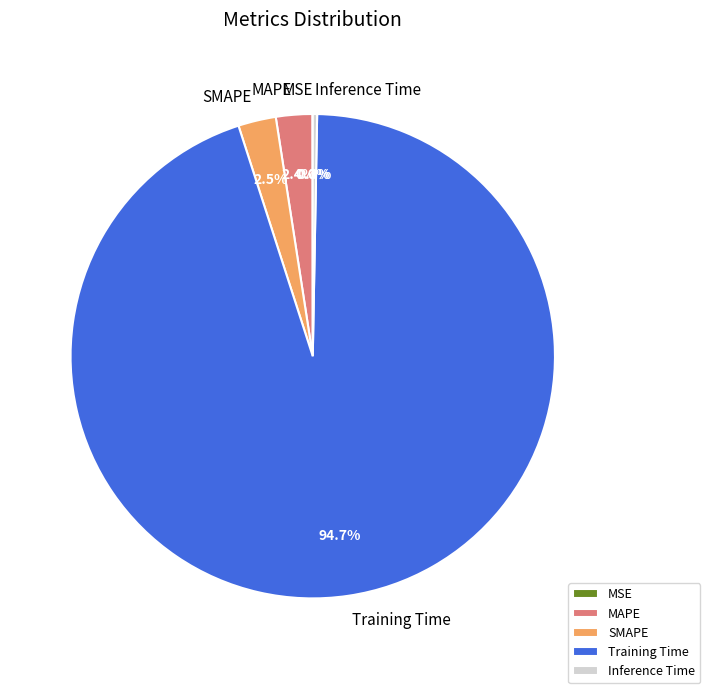

Is it true that Inference Time is 0% of the pie?

True